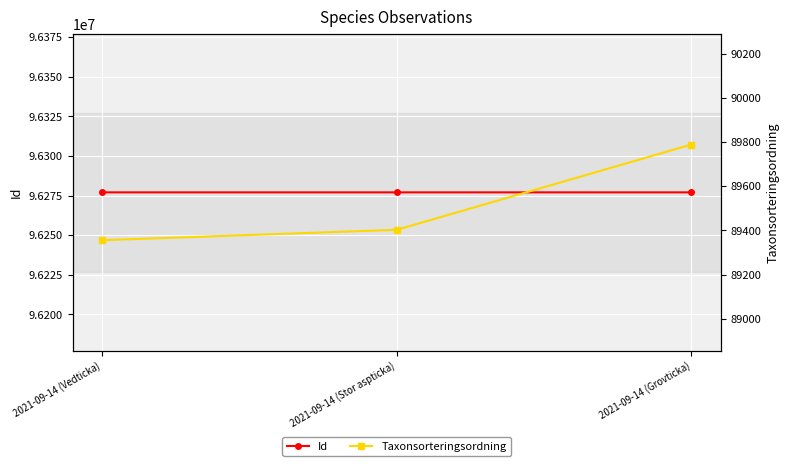

What are all the series names shown in the legend?

Id, Taxonsorteringsordning